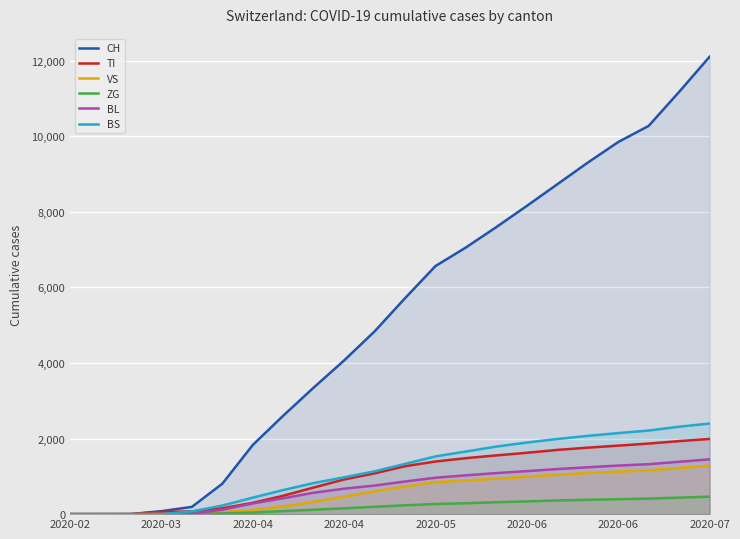

Does the chart display data point markers on the line(s)?

No